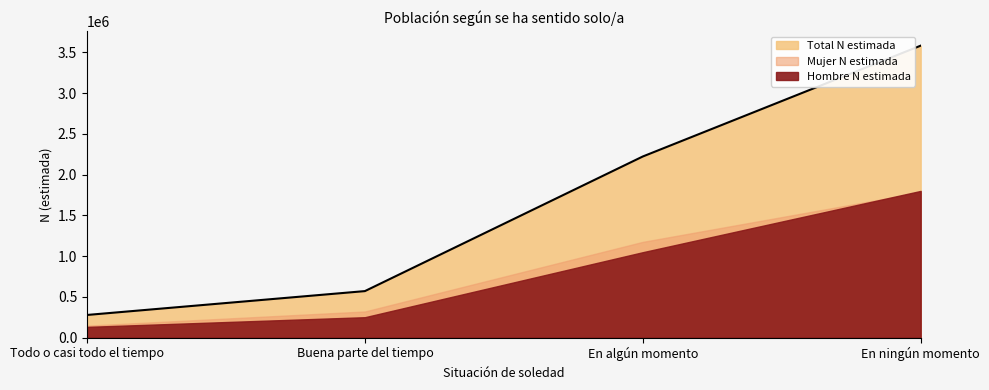

What is the label of the 4th point from the right?

Todo o casi todo el tiempo